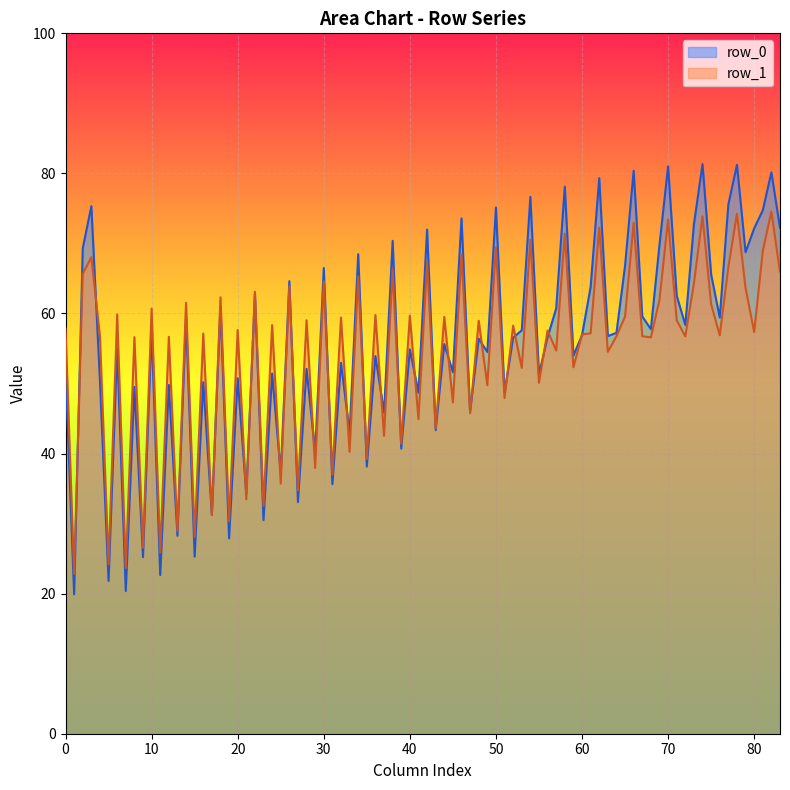

How many categories are shown in the chart?

84